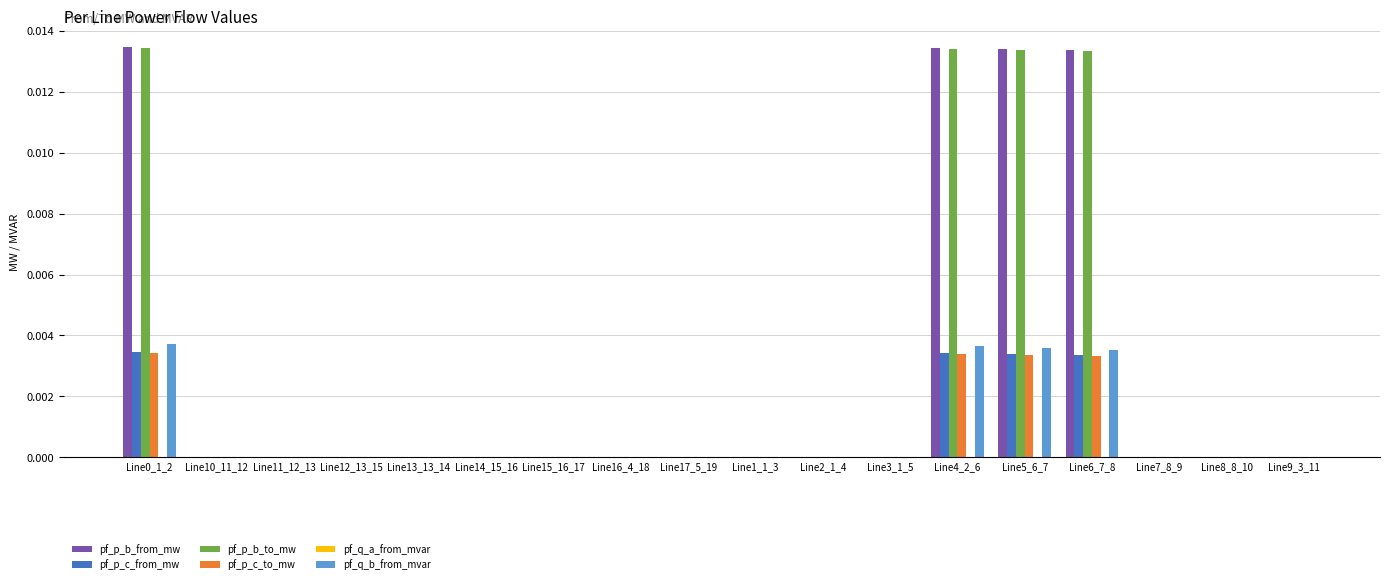

Is it true that pf_p_c_from_mw equals 0.0 at Line0_1_2?

True